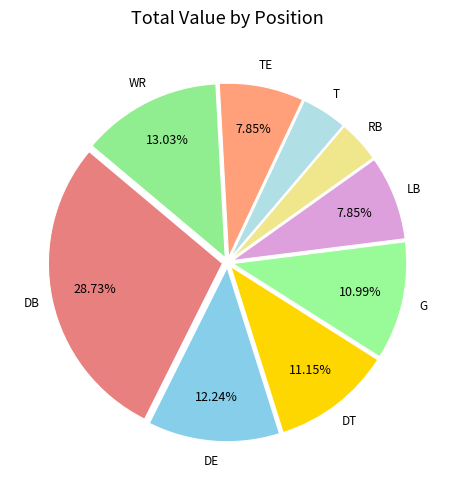

How many slices are in this pie chart?

9